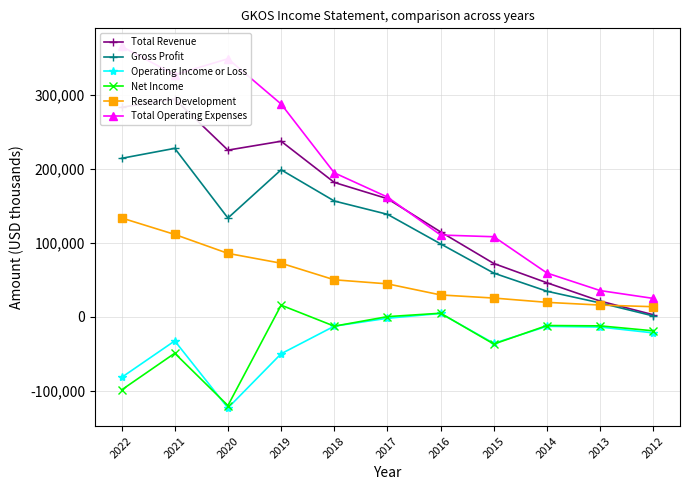

Between 2016 and 2013, which is larger?

2016